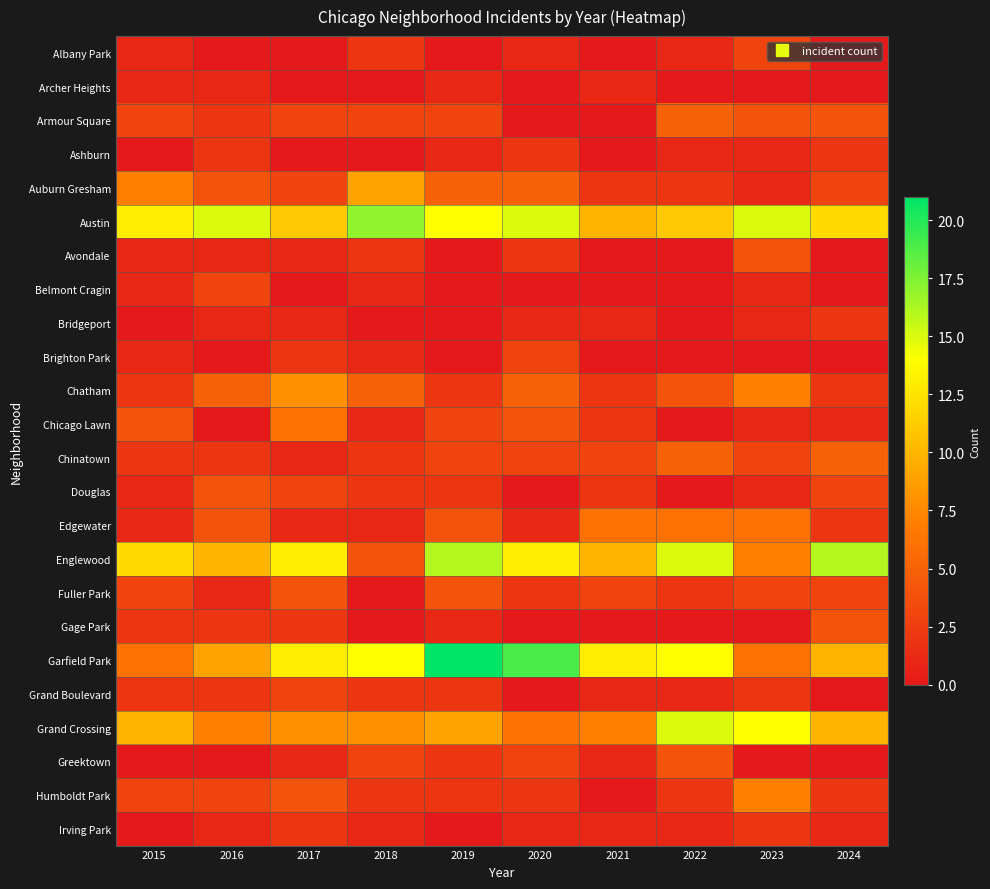

Rank the series by their maximum value, from highest to lowest.

Garfield Park, Austin, Englewood, Grand Crossing, Auburn Gresham, Chatham, Humboldt Park, Chicago Lawn, Edgewater, Armour Square, Chinatown, Avondale, Douglas, Fuller Park, Gage Park, Greektown, Albany Park, Belmont Cragin, Brighton Park, Grand Boulevard, Ashburn, Bridgeport, Irving Park, Archer Heights